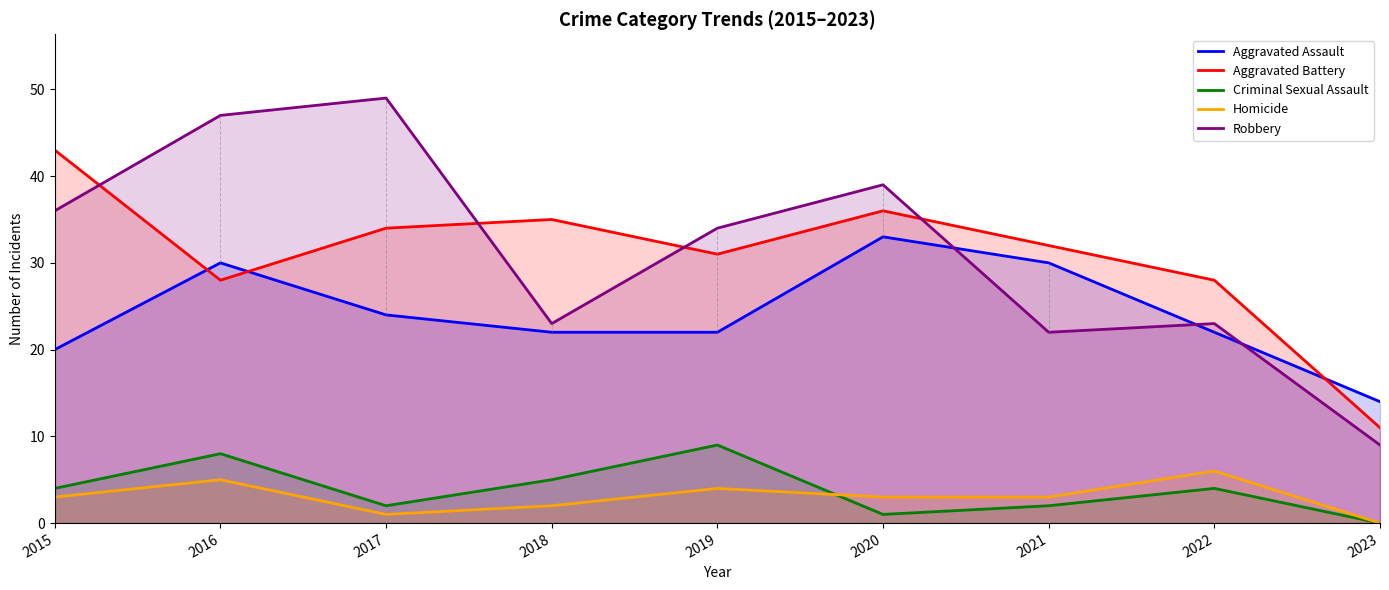

List the series in order of their peak value, lowest first.

Homicide, Criminal Sexual Assault, Aggravated Assault, Aggravated Battery, Robbery